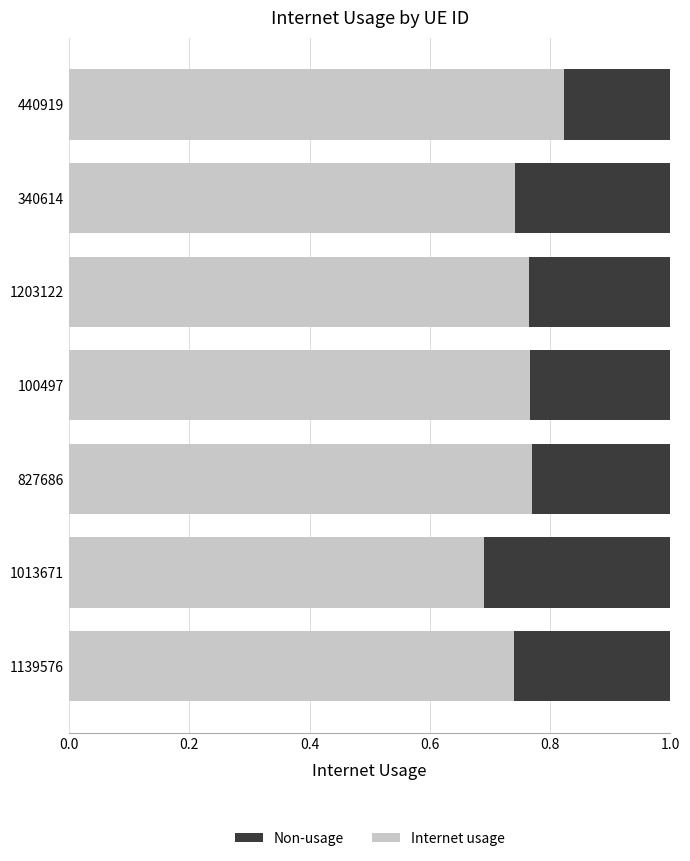

True or false: Internet usage has a value of 0.3 at 1203122.

False